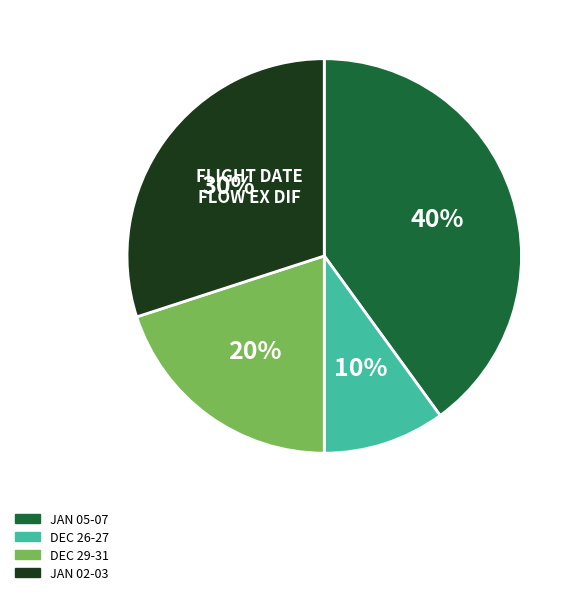

Is there a majority slice in this chart?

No